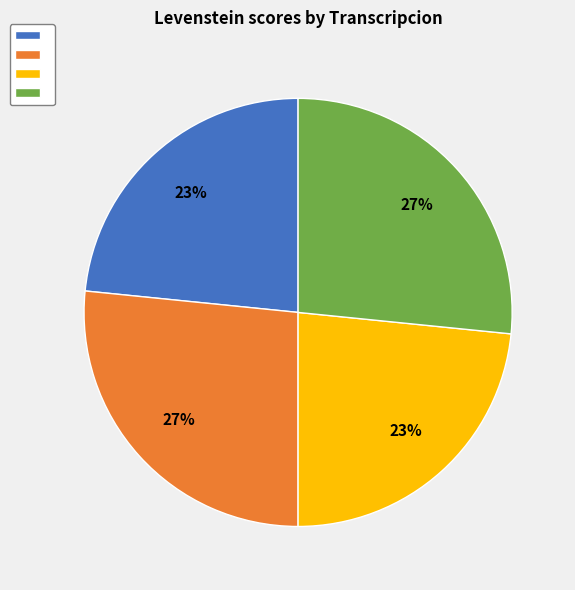

How many segments does this pie chart have?

4